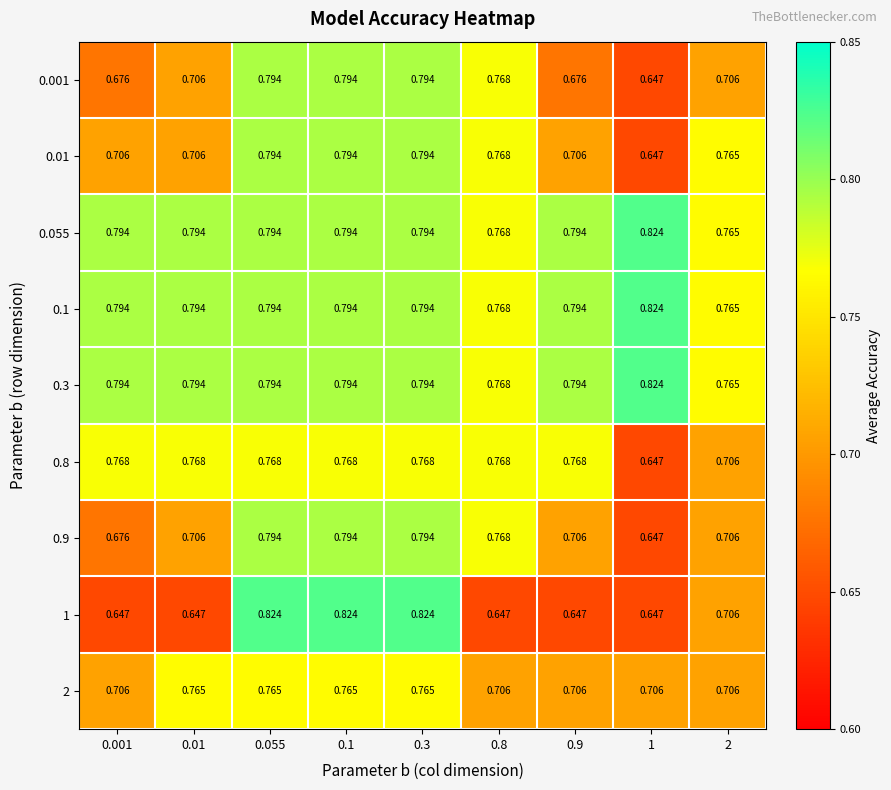

Count the number of data series in this chart.

9